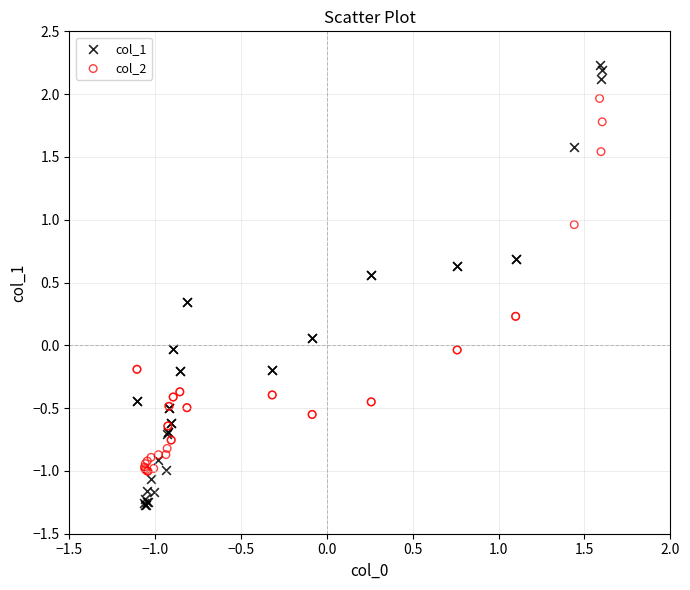

Which series has the widest spread of Y values?

col_1